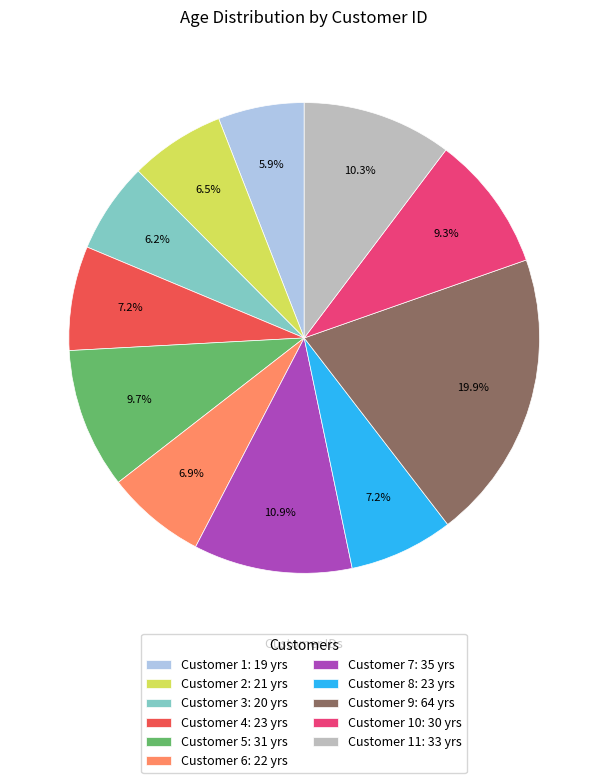

Is Customer 9: 64 yrs the majority of the pie?

No